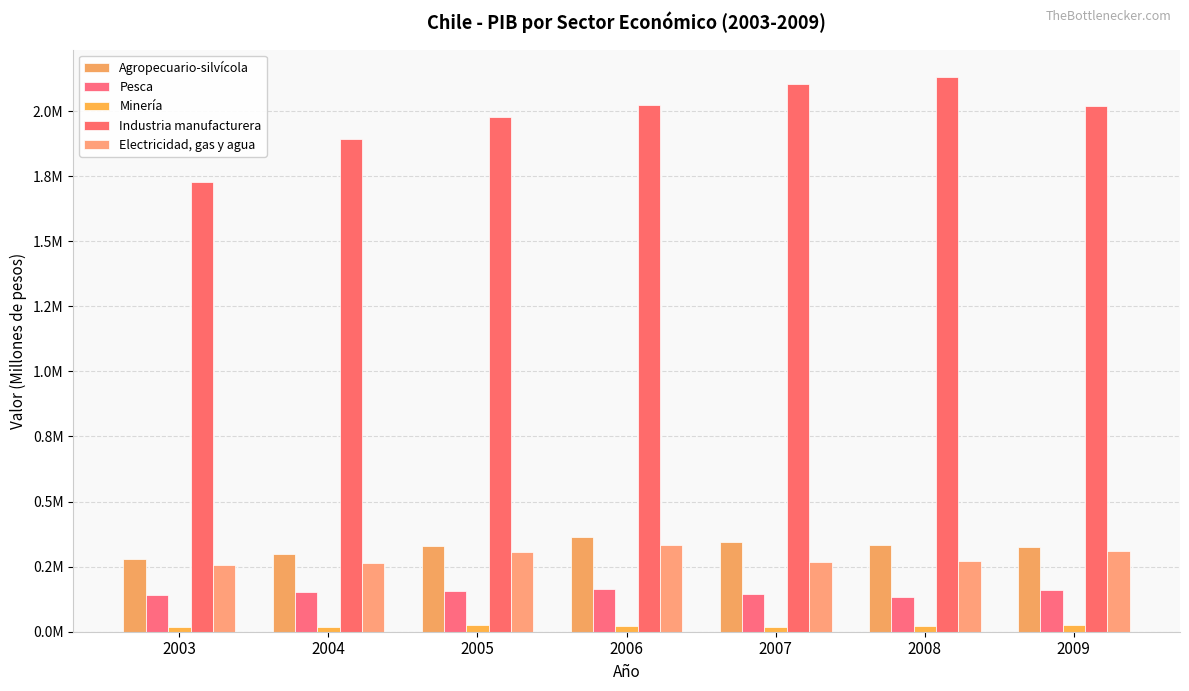

At which label is Minería closest to 20605?

2006